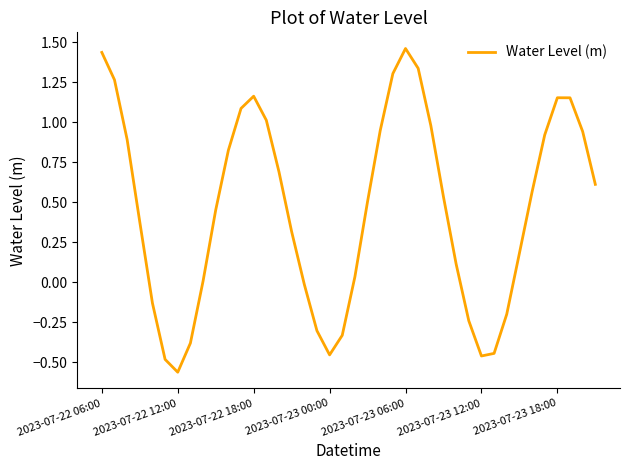

How many lines are shown in the chart?

1